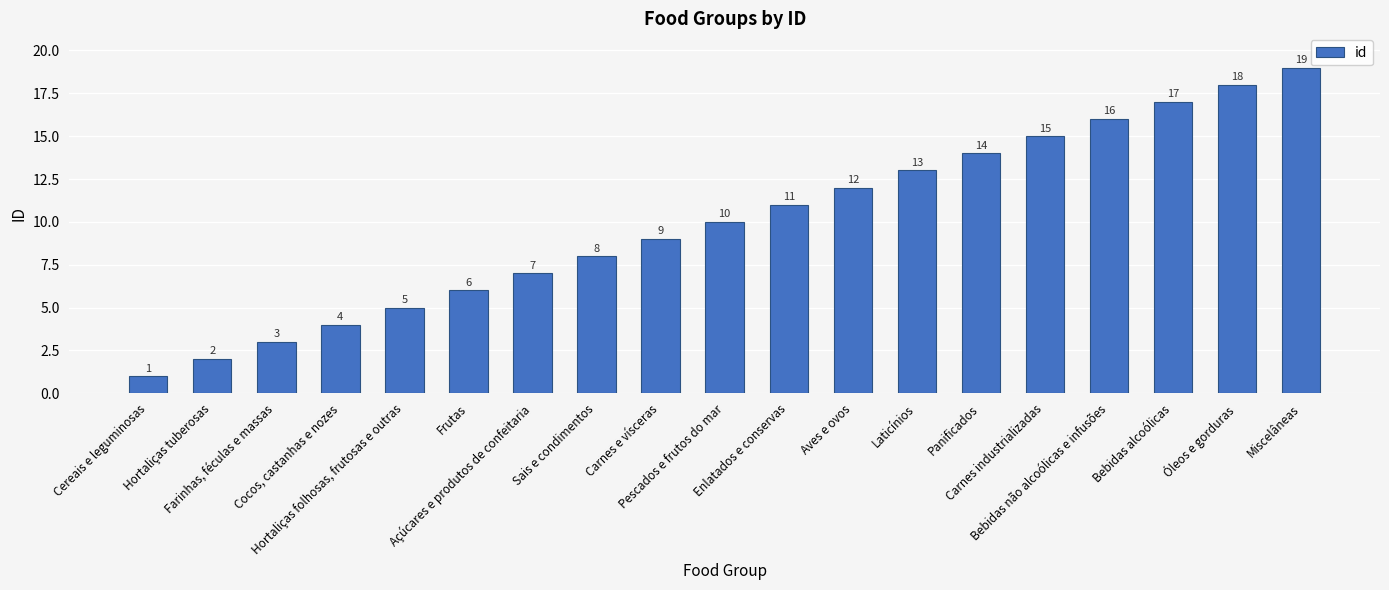

What value does the data have at Bebidas alcoólicas, to the nearest 10?

20